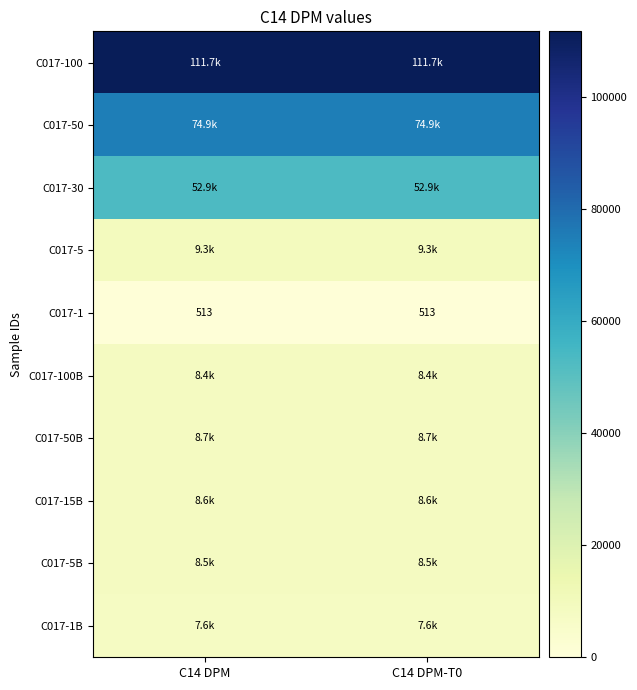

The C017-1 series shows 513 at C14 DPM-T0. True or false?

True